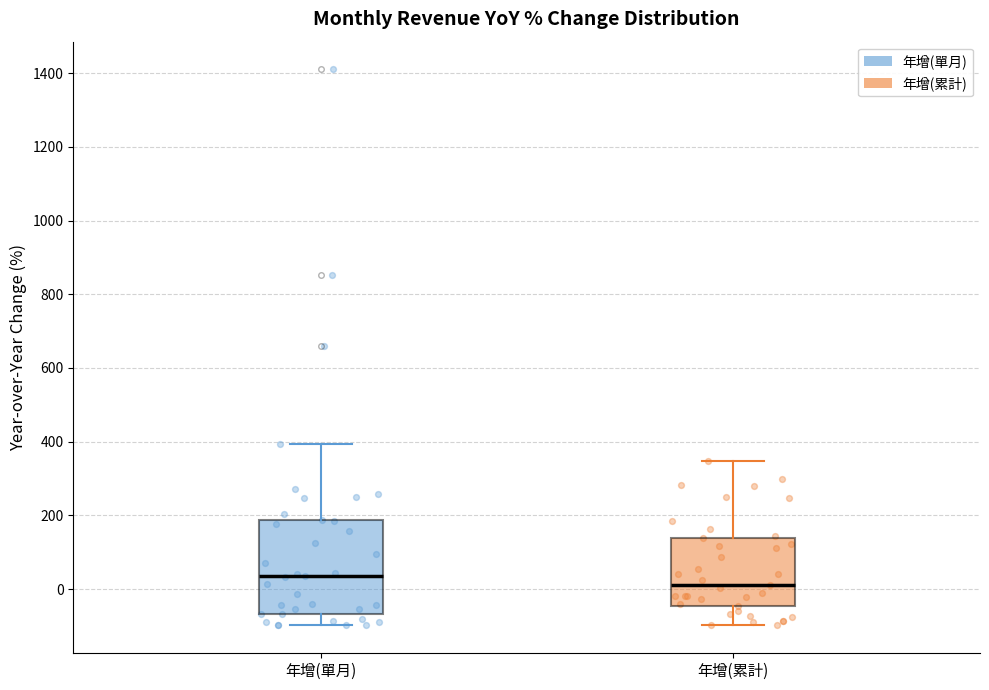

Which box's median line is the highest?

年增(單月)